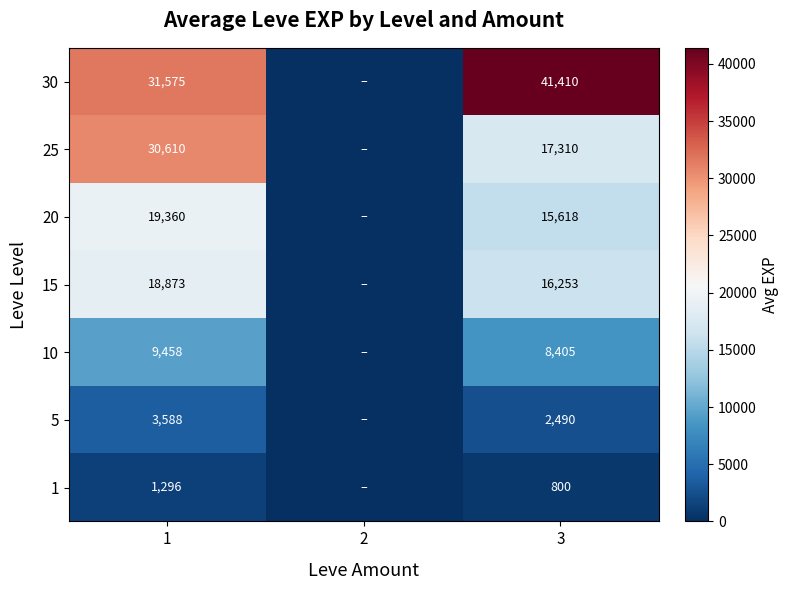

What is the total value across all series at 1?

114760